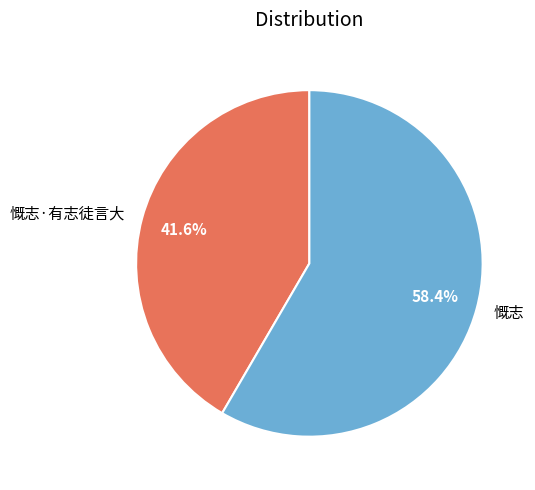

Which slice is the largest?

慨志